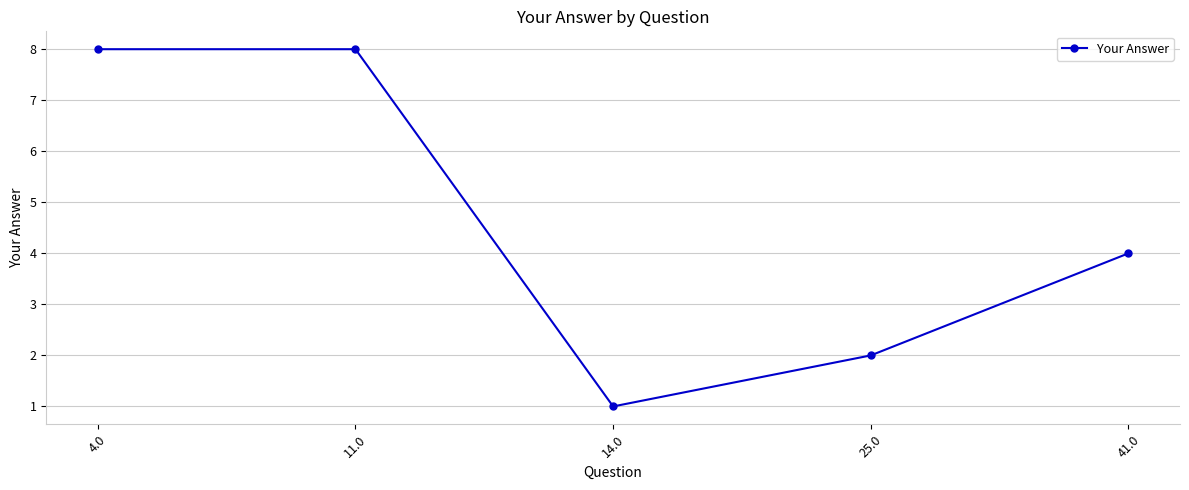

True or false: the data shows 2 at 25.0.

True